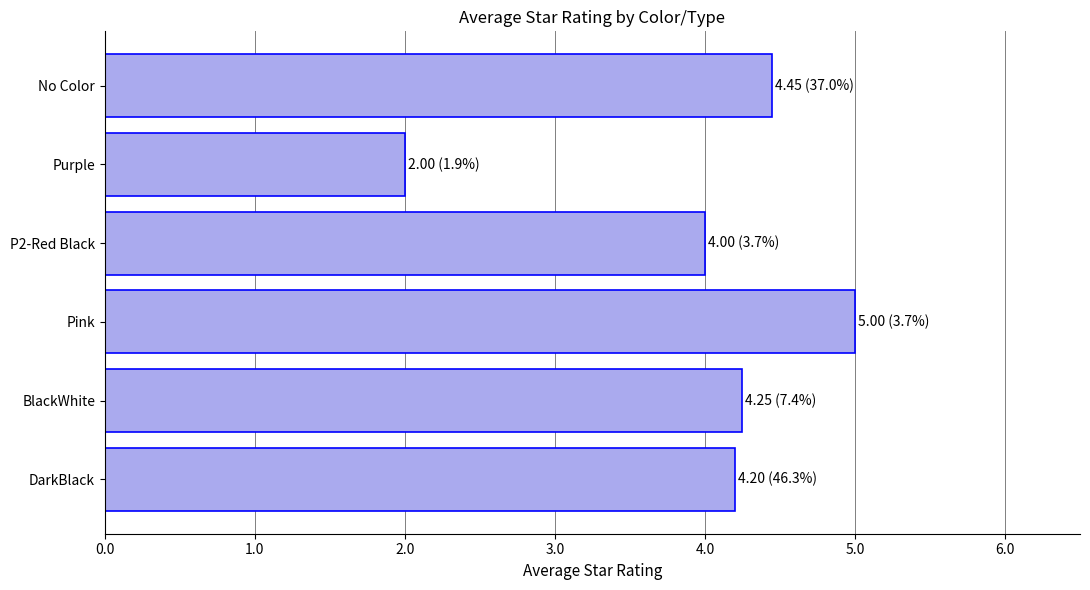

How many series are shown in this chart?

1